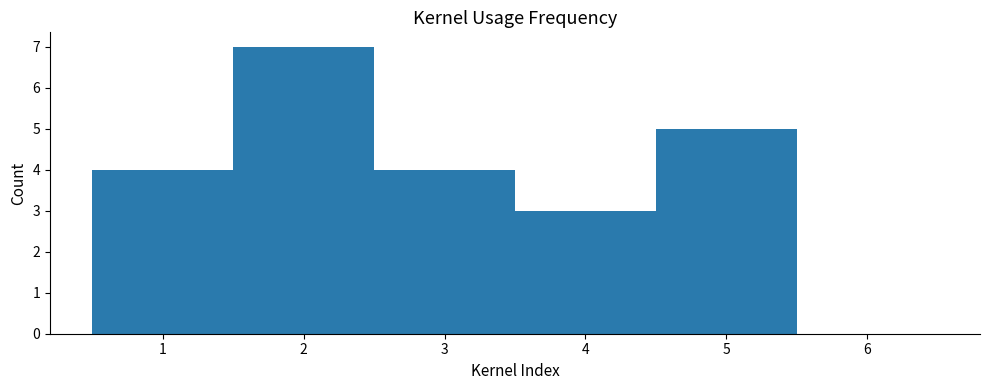

Reading left to right, list every bar in this chart as the range it spans on the x-axis followed by its height. The values are not printed on the chart, so give them approximately, as read against the axis.

0.5 to 1.5: 4
1.5 to 2.5: 7
2.5 to 3.5: 4
3.5 to 4.5: 3
4.5 to 5.5: 5
5.5 to 6.5: 0